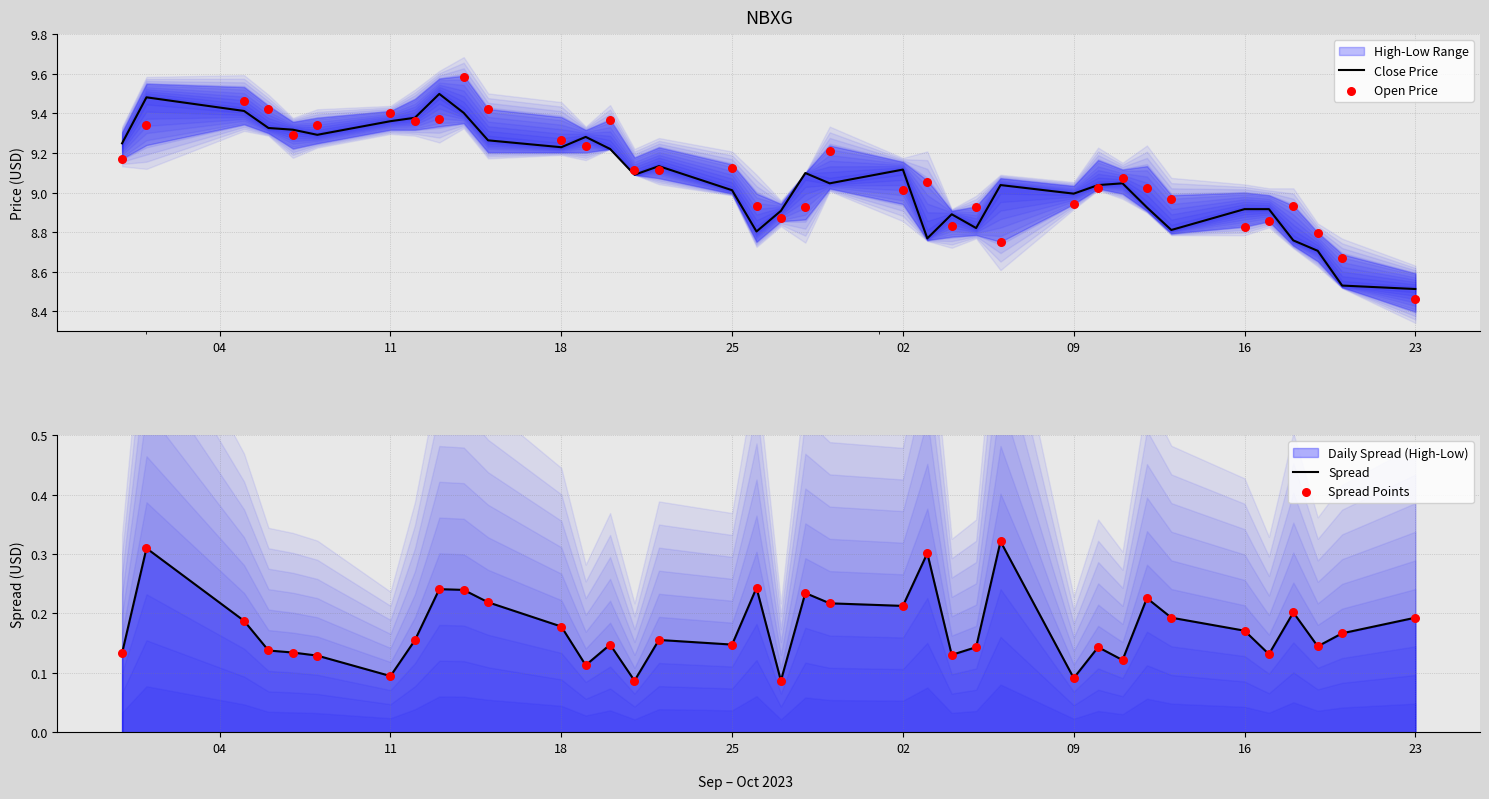

Which series reaches the minimum Y coordinate?

Spread